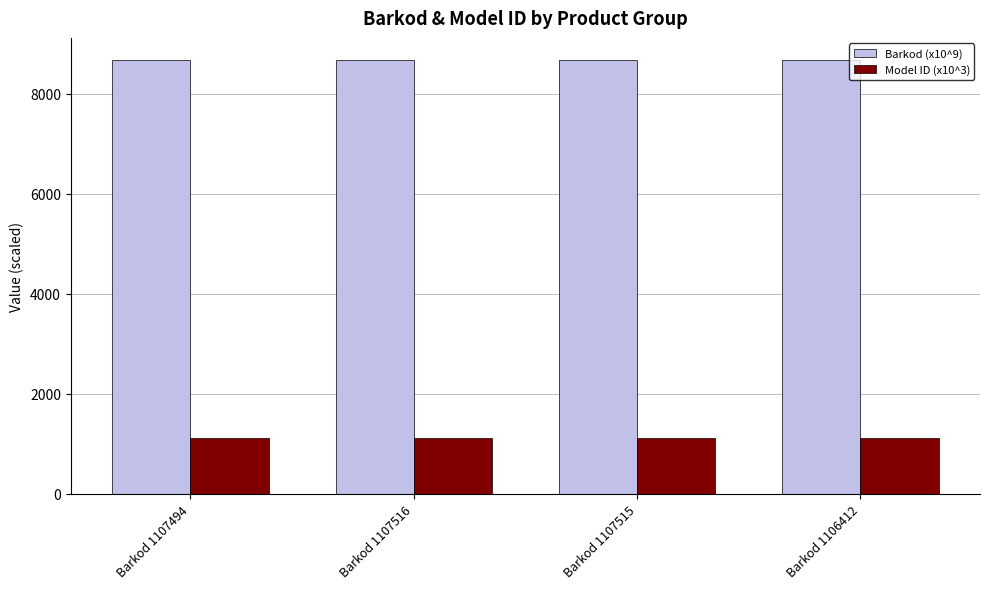

True or false: Barkod (x10^9) has a value of 14775.6 at Barkod 1106412.

False